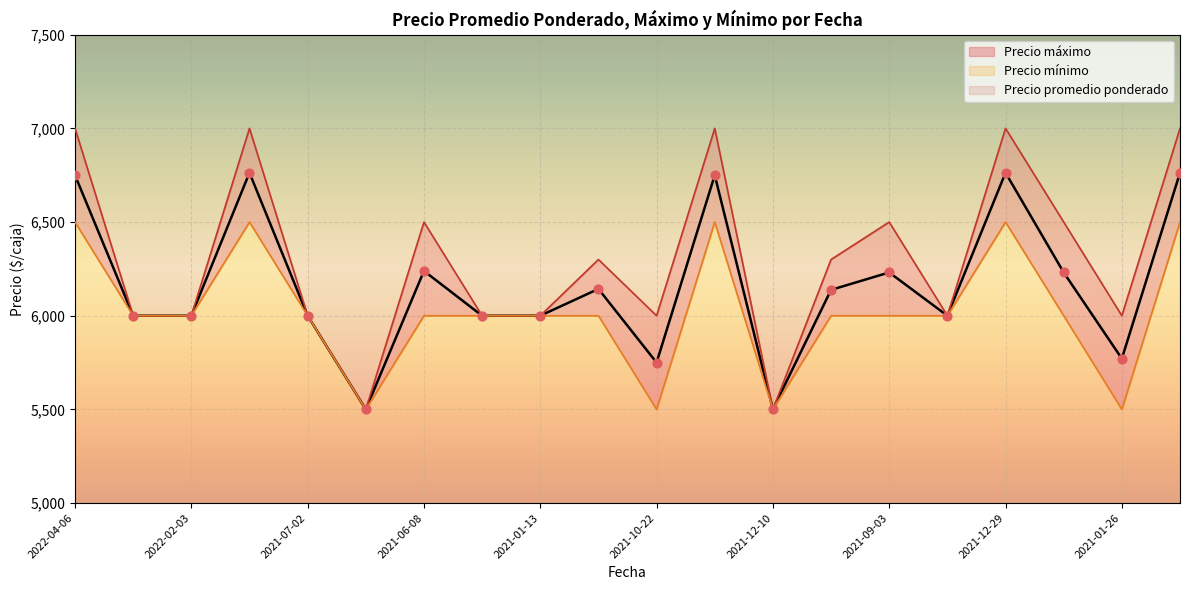

Which series has the largest Y range (max minus min)?

Precio maximo